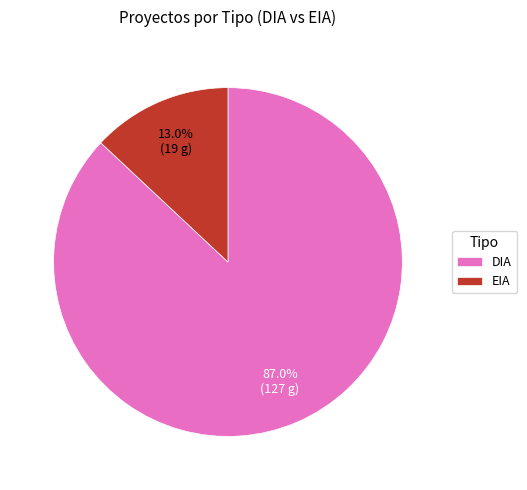

Which category accounts for the majority?

DIA